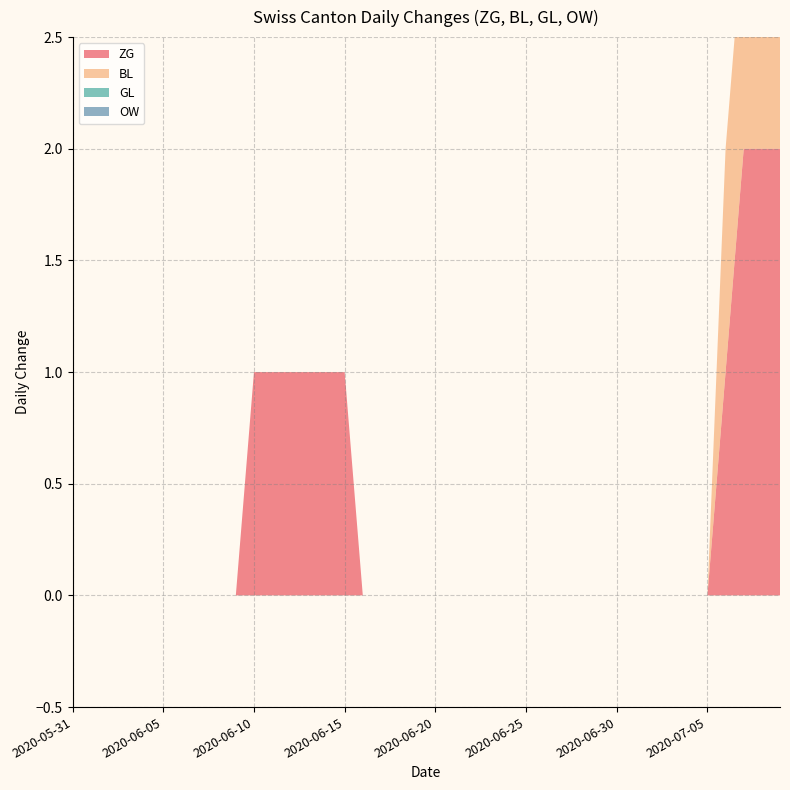

Reading left to right, transcribe all the data shown in this chart.

ZG: 0	0	0	0	0	0	0	0	0	0	1	1	1	1	1	1	0	0	0	0	0	0	0	0	0	0	0	0	0	0	0	0	0	0	0	0	1	2	2	2
BL: 0	0	0	0	0	0	0	0	0	0	0	0	0	0	0	0	0	0	0	0	0	0	0	0	0	0	0	0	0	0	0	0	0	0	0	0	1	1	1	1
GL: 0	0	0	0	0	0	0	0	0	0	0	0	0	0	0	0	0	0	0	0	0	0	0	0	0	0	0	0	0	0	0	0	0	0	0	0	0	0	0	0
OW: 0	0	0	0	0	0	0	0	0	0	0	0	0	0	0	0	0	0	0	0	0	0	0	0	0	0	0	0	0	0	0	0	0	0	0	0	0	0	0	0